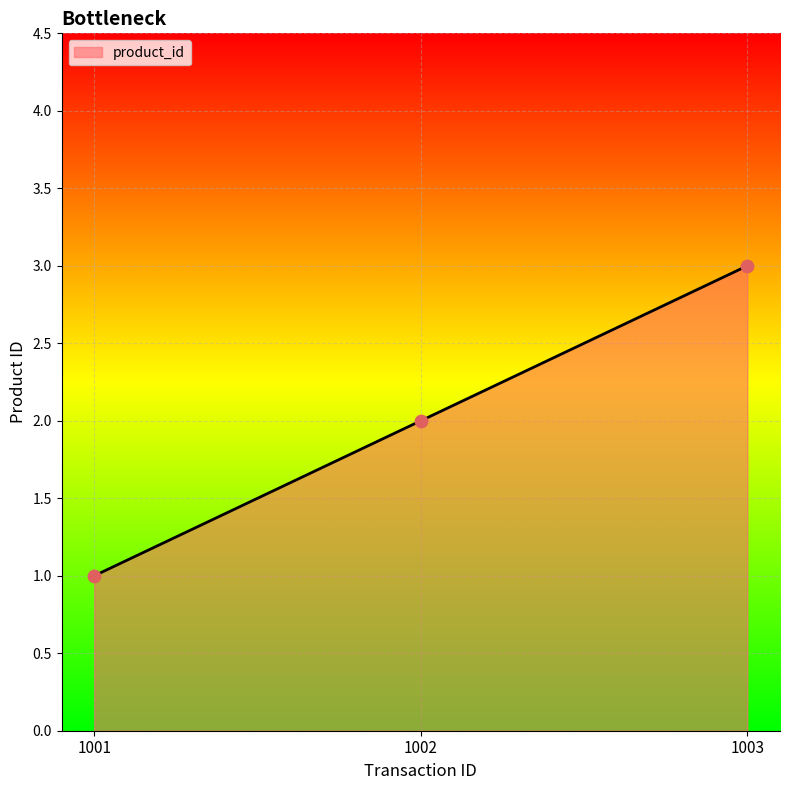

What is the change in value from 1001 to 1002?

+1